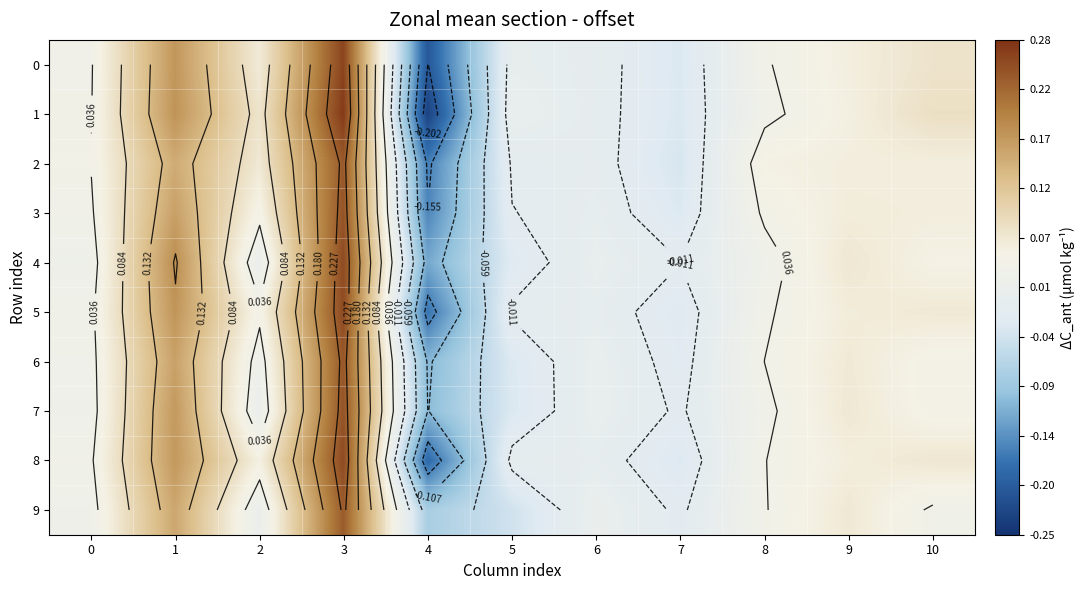

What is the smallest value displayed?

-0.2